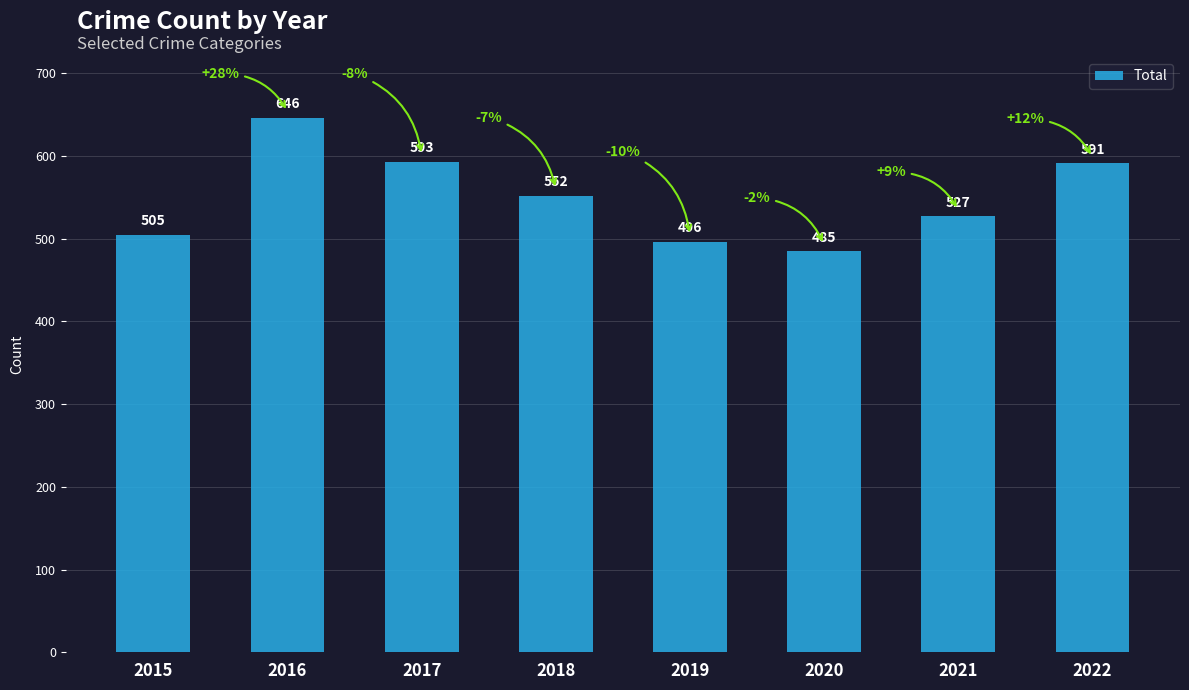

Rank the categories by value from highest to lowest.

2016, 2017, 2022, 2018, 2021, 2015, 2019, 2020